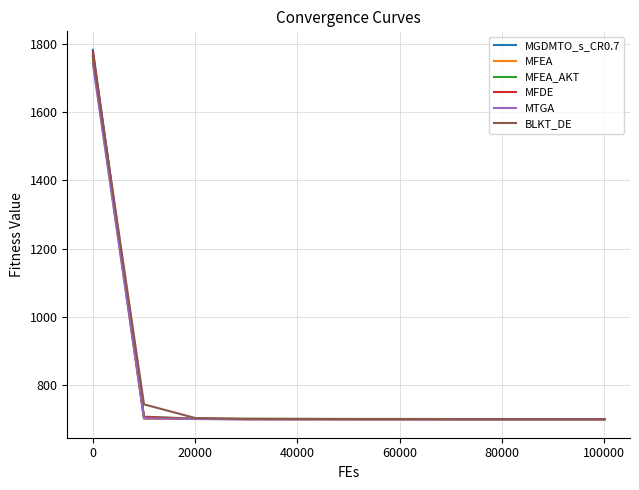

What is the greatest value displayed?

1782.5